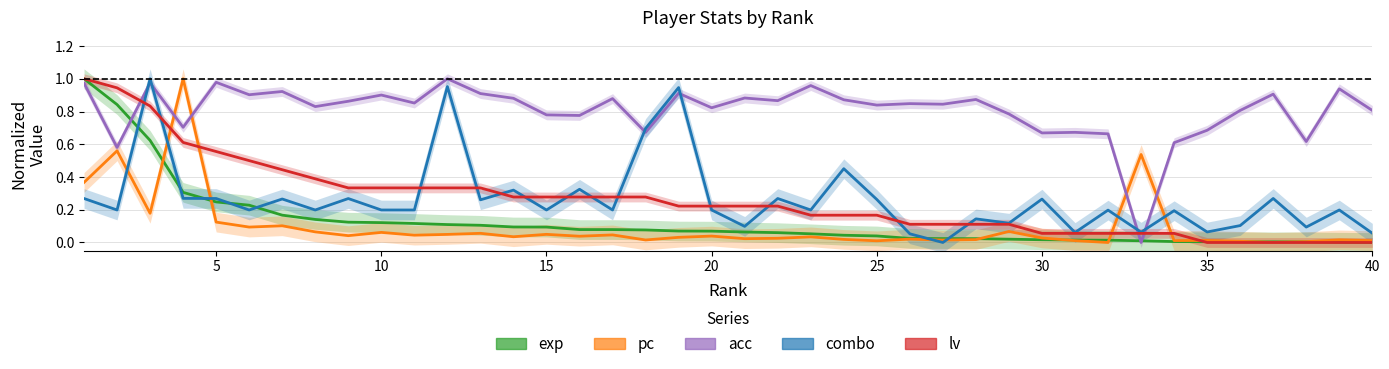

Read the lv value at 20.

0.2